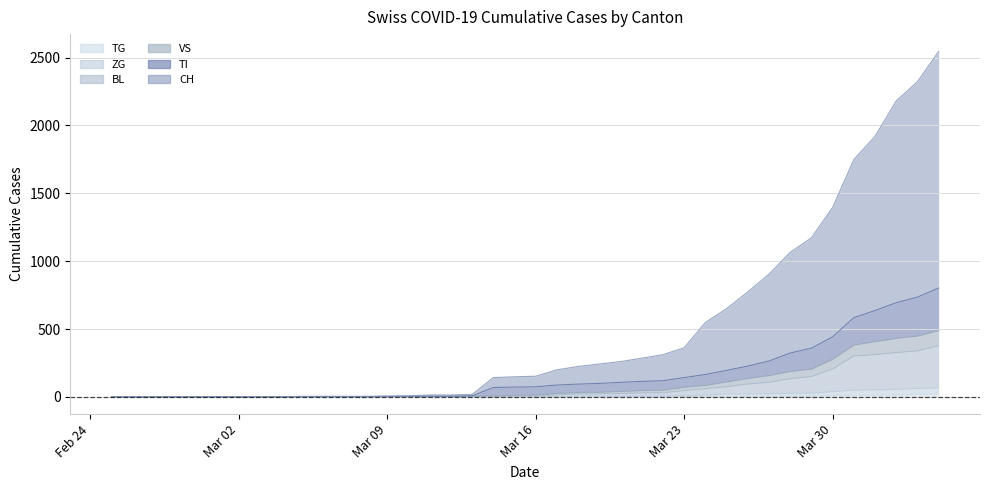

What is the label of the 6th point from the left?

Mar 30